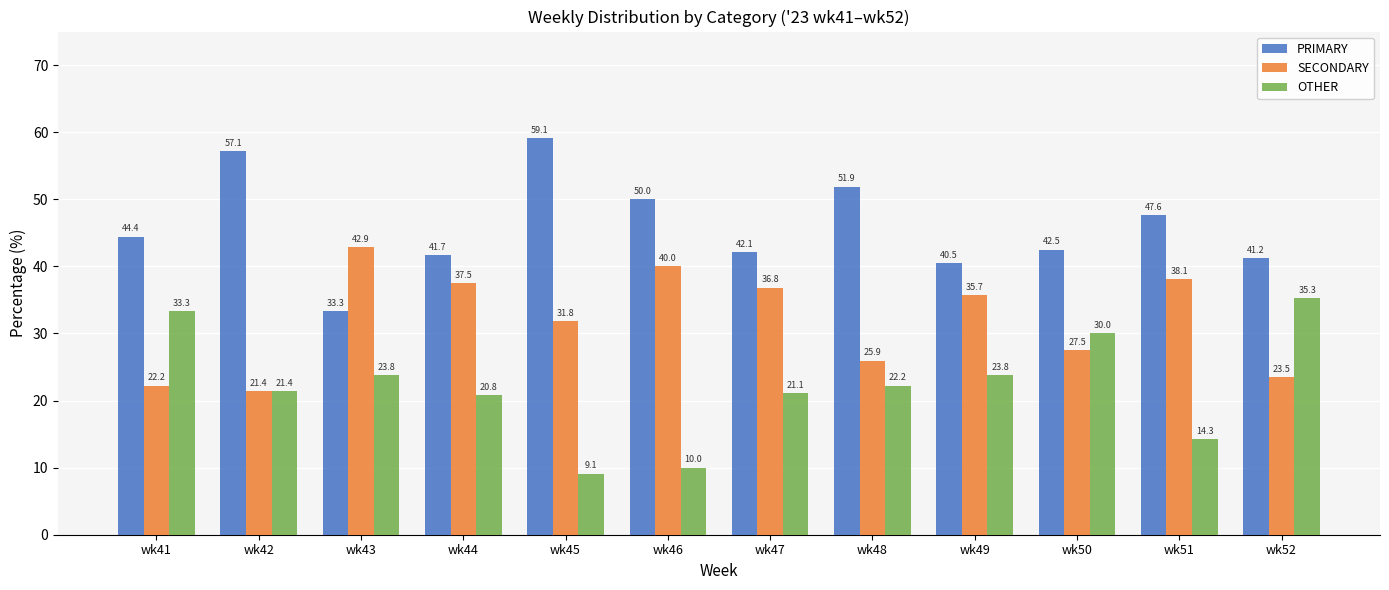

Reading right to left, transcribe all the data shown in this chart.

PRIMARY: 41.2	47.6	42.5	40.5	51.9	42.1	50.0	59.1	41.7	33.3	57.1	44.4
SECONDARY: 23.5	38.1	27.5	35.7	25.9	36.8	40.0	31.8	37.5	42.9	21.4	22.2
OTHER: 35.3	14.3	30.0	23.8	22.2	21.1	10.0	9.1	20.8	23.8	21.4	33.3